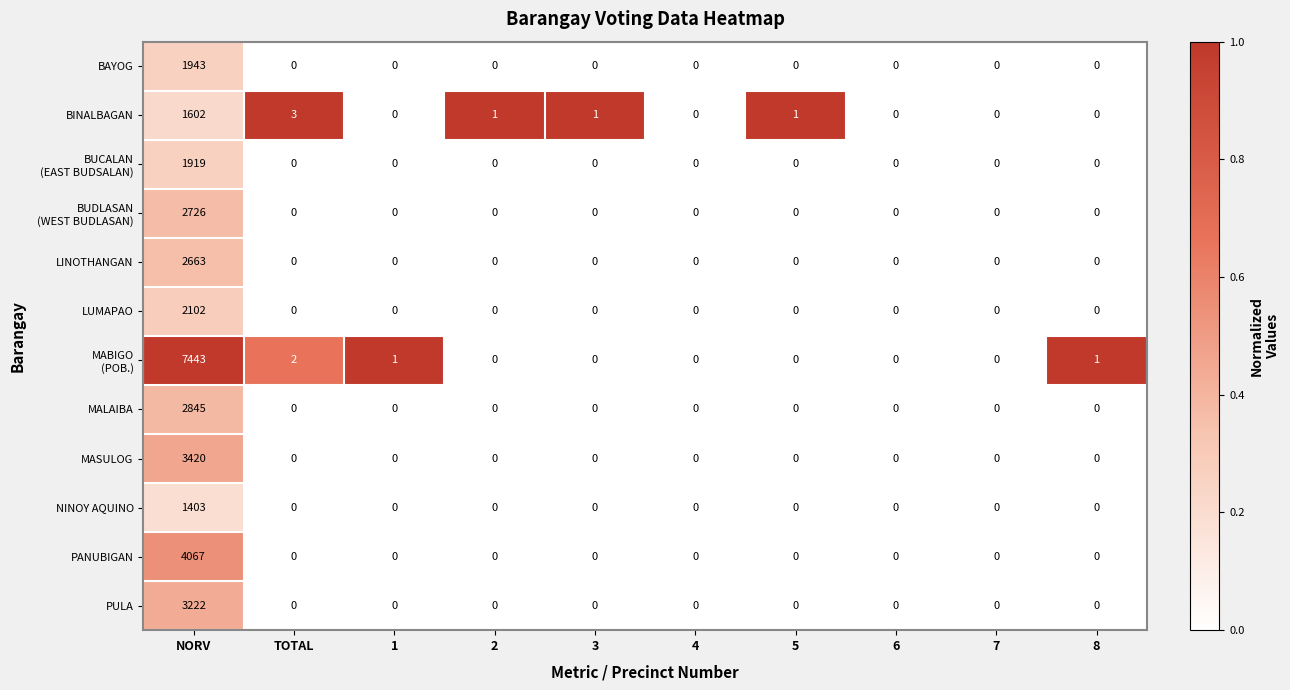

Is it true that MASULOG equals 0 at 8?

True